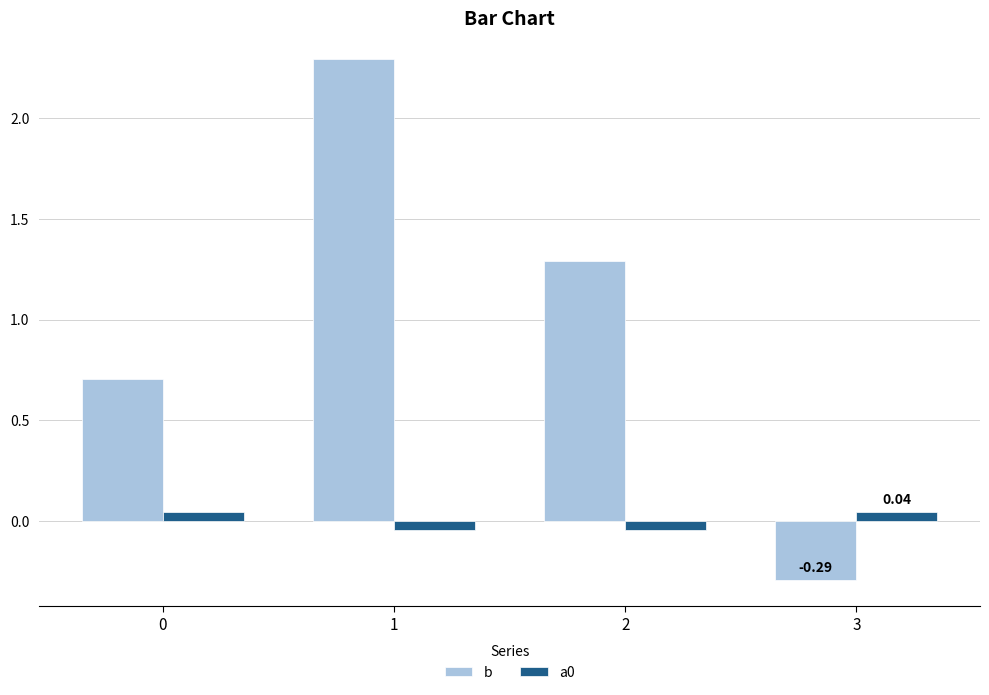

Which series has the largest range (max minus min)?

b